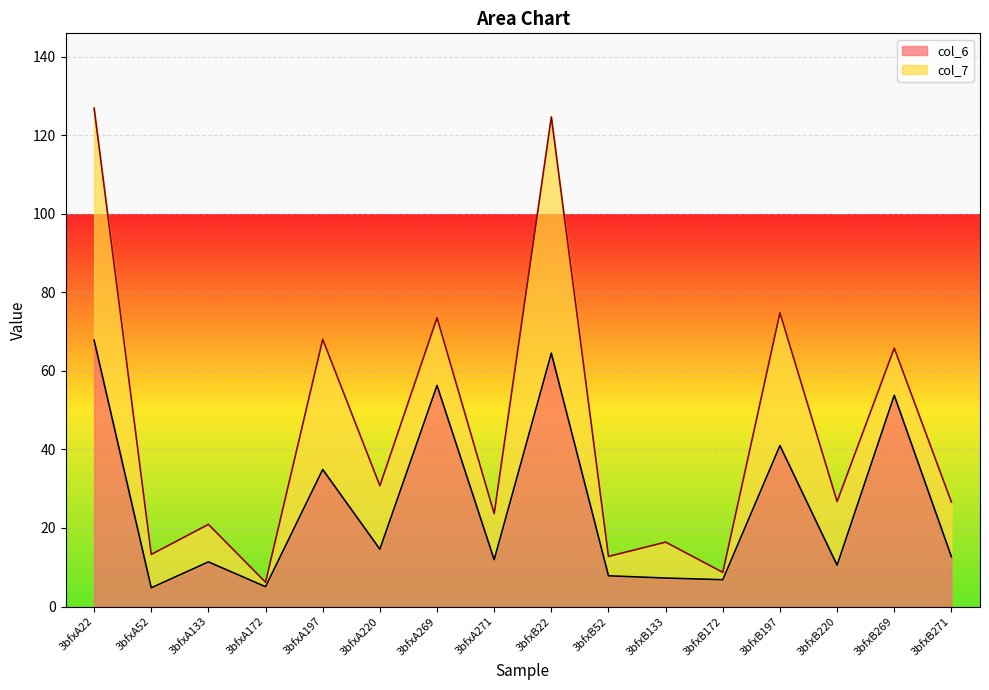

Between 3bfxA133 and 3bfxB197, which is larger?

3bfxB197